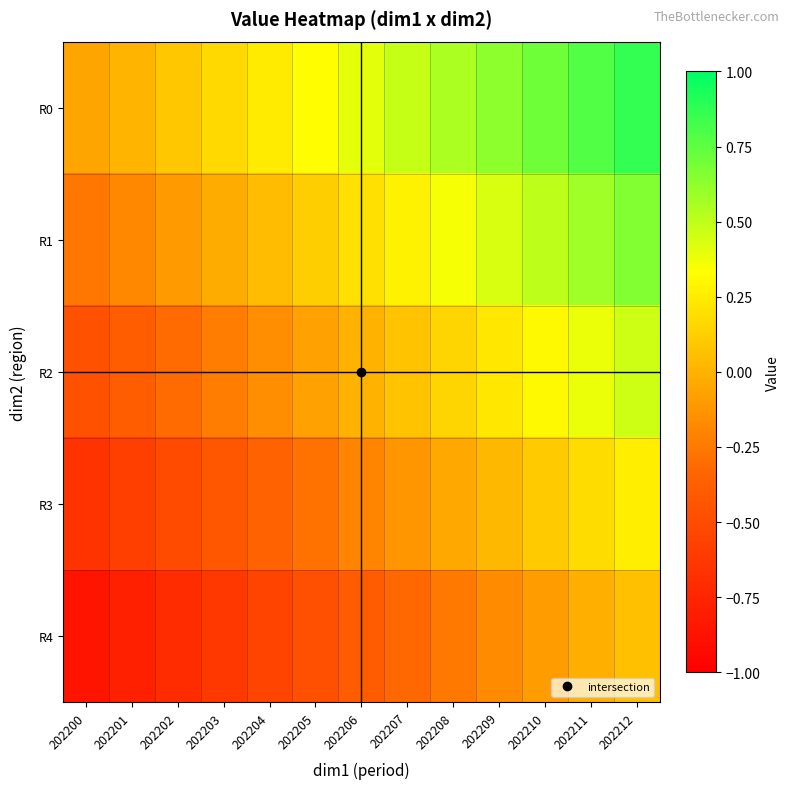

Which series changed the most between 202206 and 202207?

R0